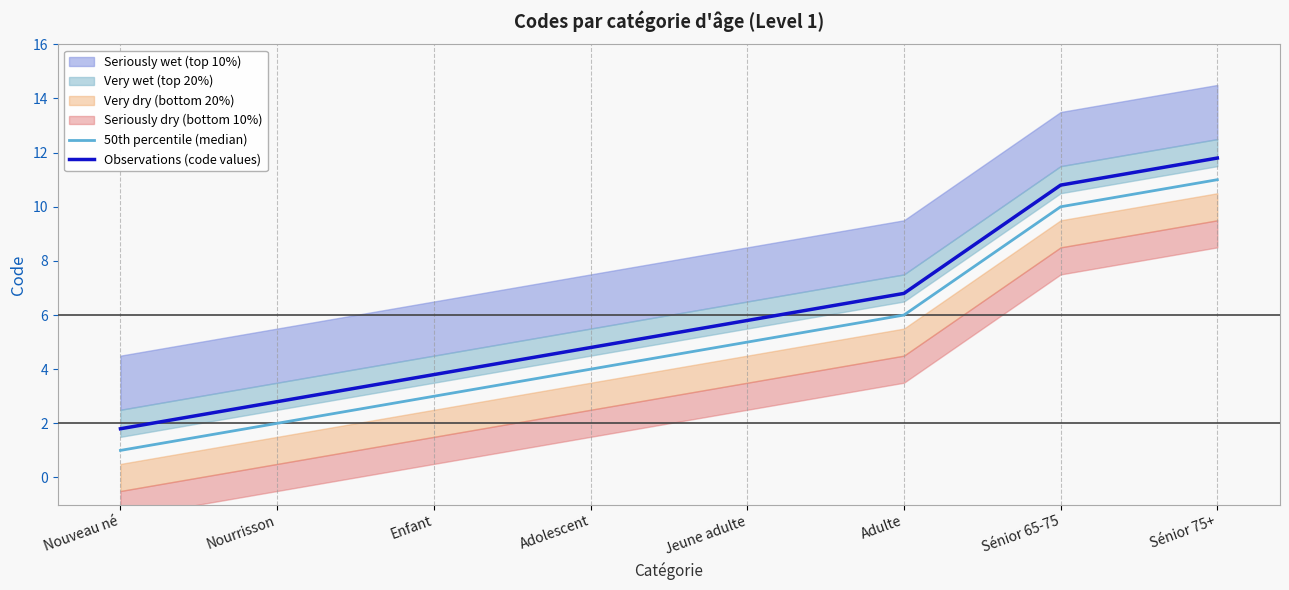

What is the label of the 6th point from the right?

Enfant